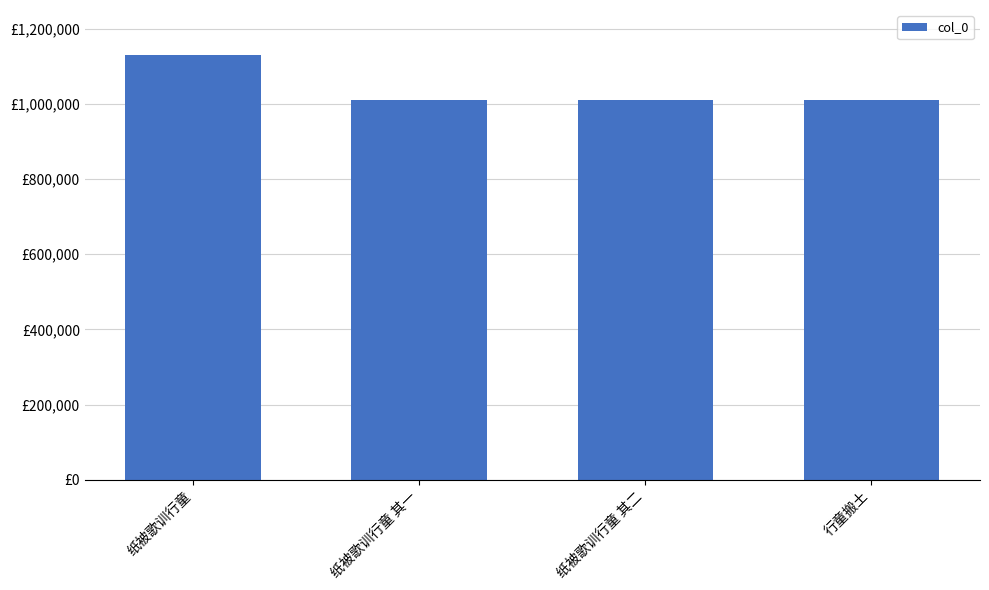

What is the value of the 4th bar from the left?

1011384